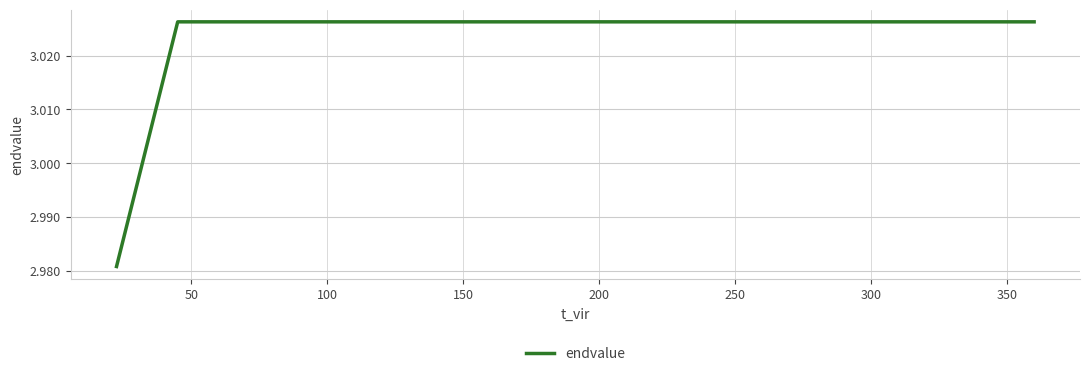

What is the sum of all values?

15.1